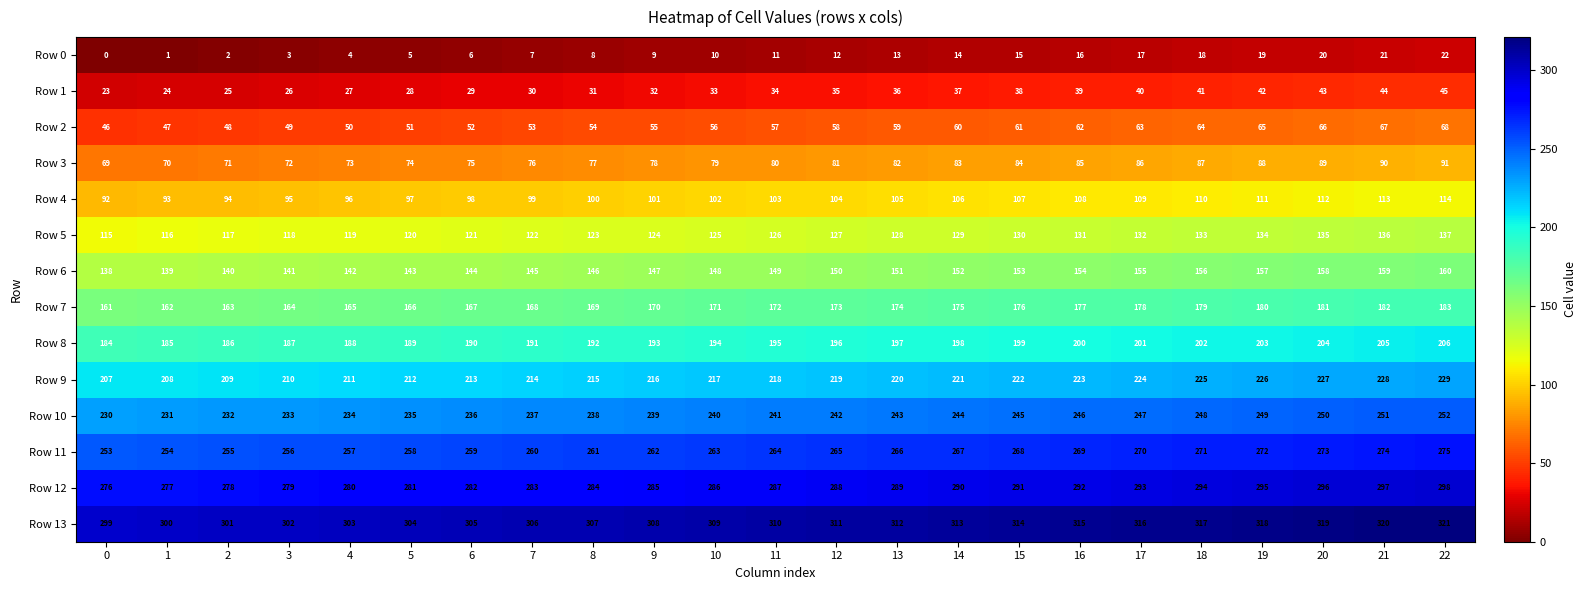

What is the sum of the Row 8 values at 11 and 5?

384